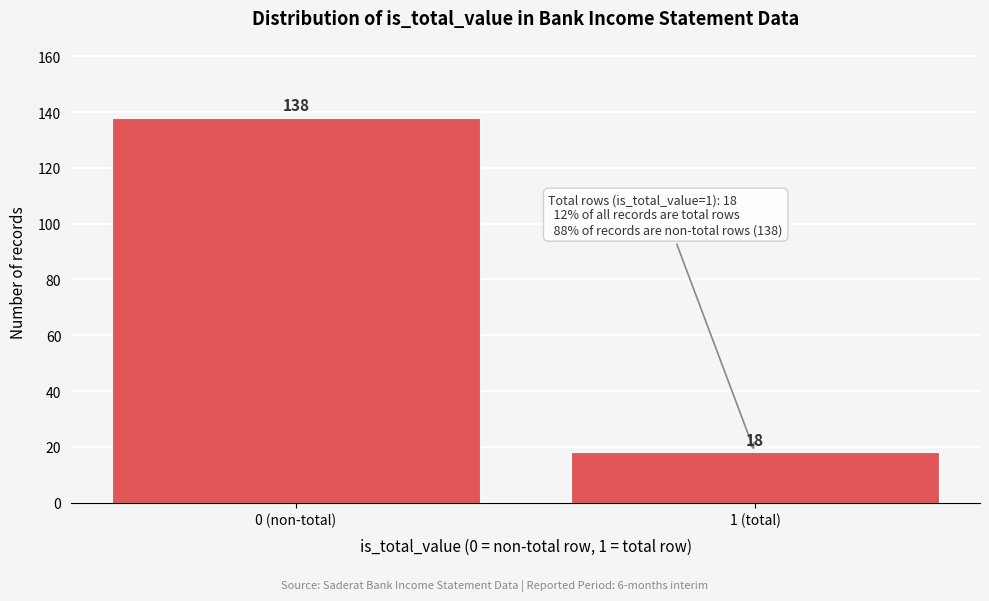

Reading right to left, extract all data points from this chart.

1 (total)=18	0 (non-total)=138